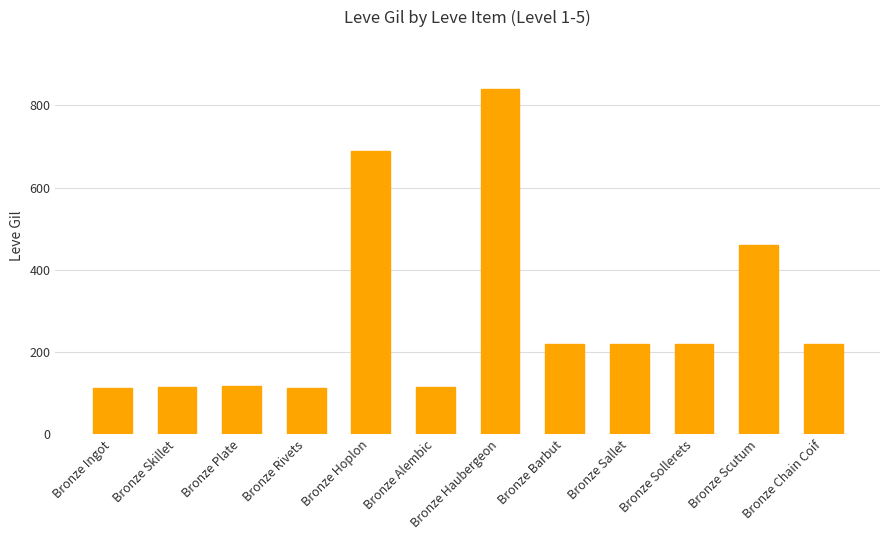

Approximately how many times larger is the value at Bronze Ingot compared to Bronze Rivets?

1.0